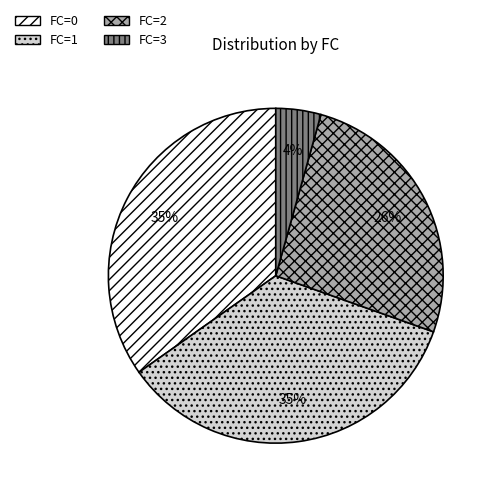

Is it true that FC=0 is 35% of the pie?

True